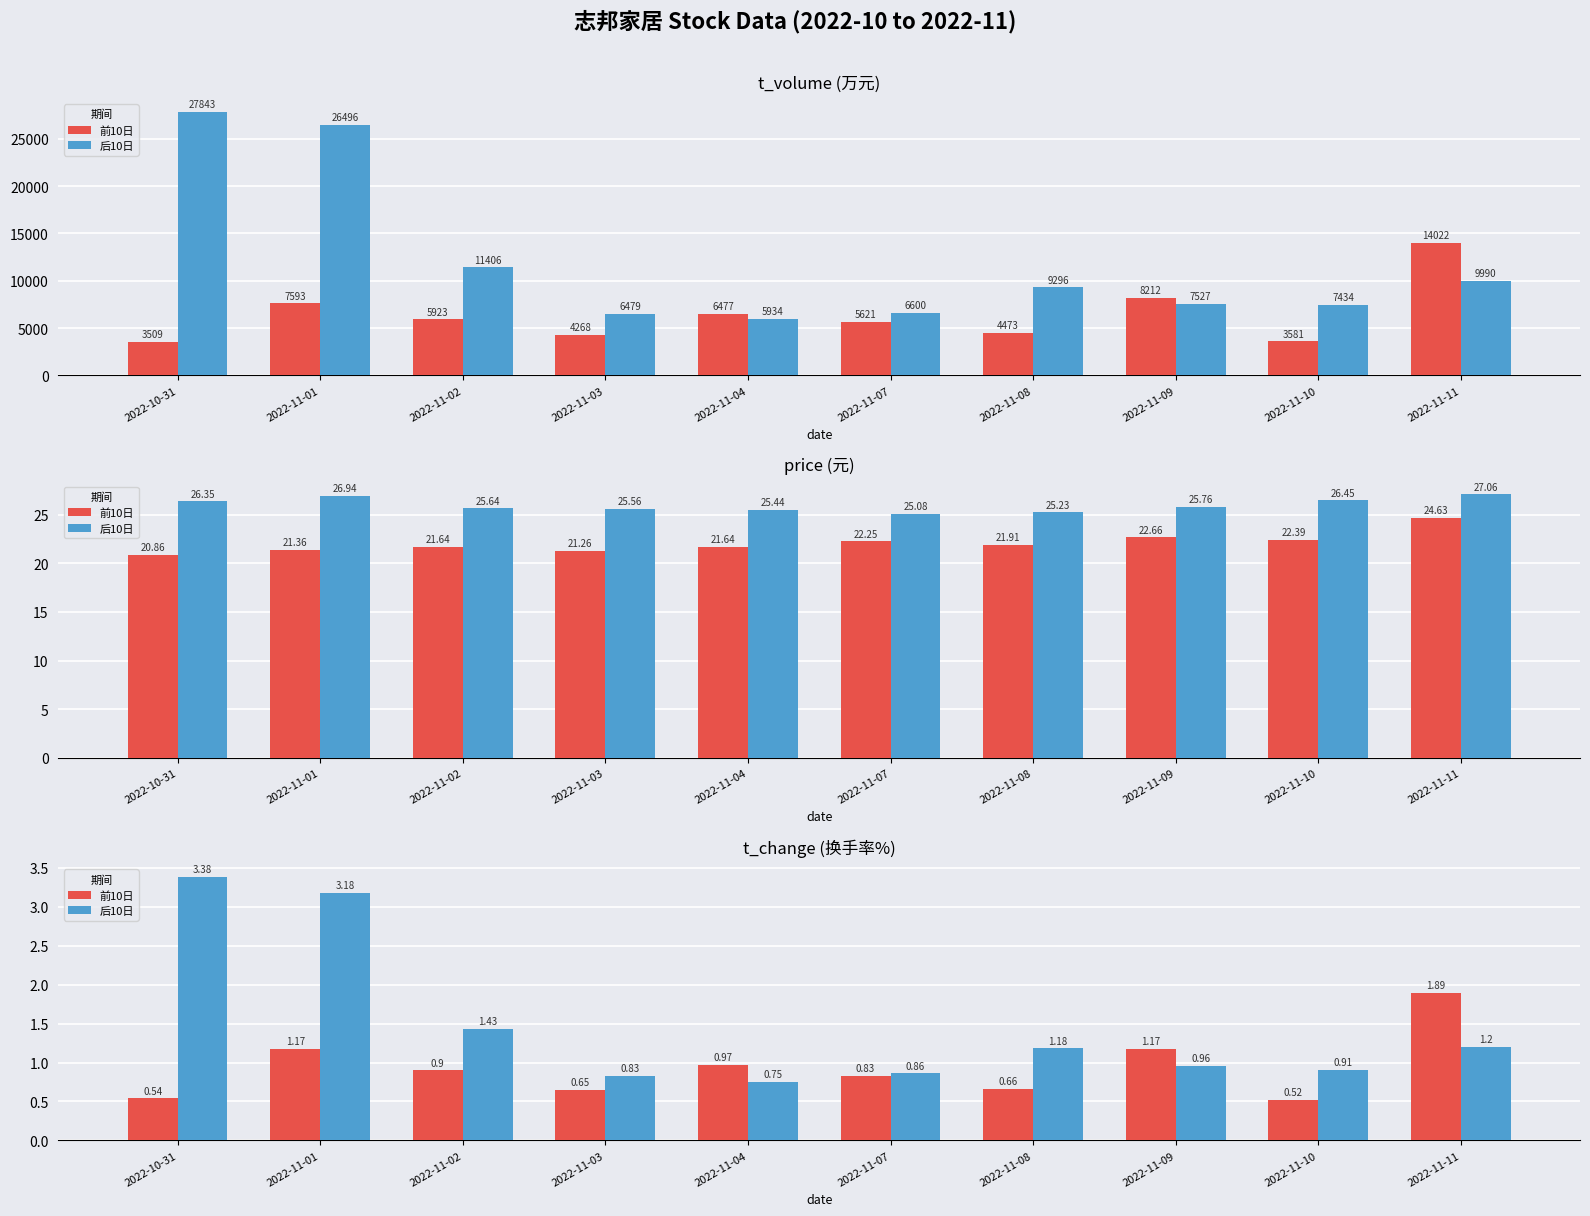

The 前10日 series shows 1.2 at 2022-11-01. True or false?

True